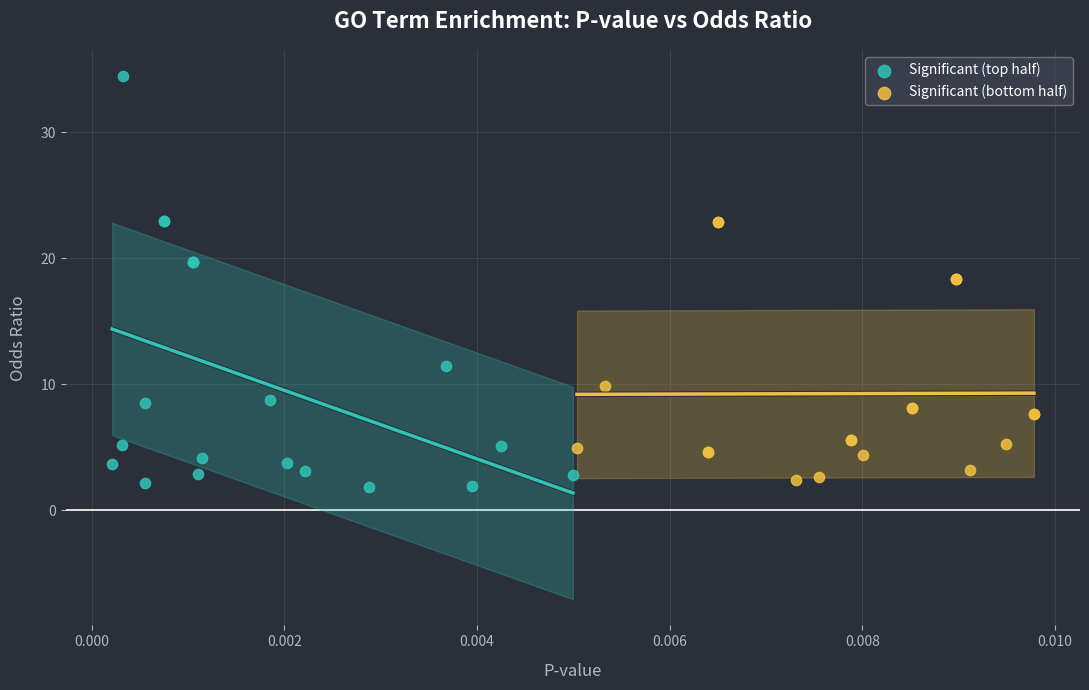

Which series has the largest Y range (max minus min)?

Significant (top half)